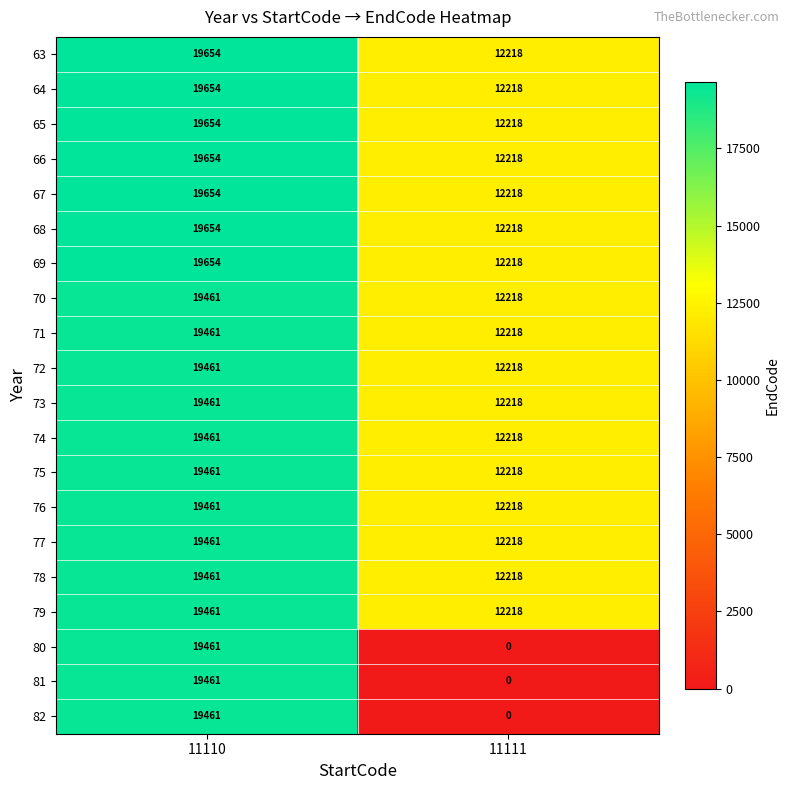

What is the sum of the 82 values at 11110 and 11111?

19461